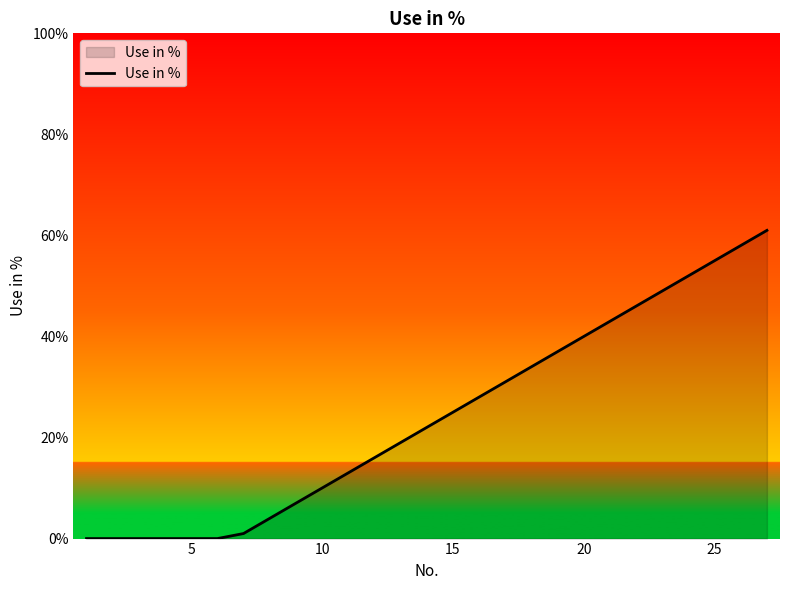

What is the greatest value displayed?

61